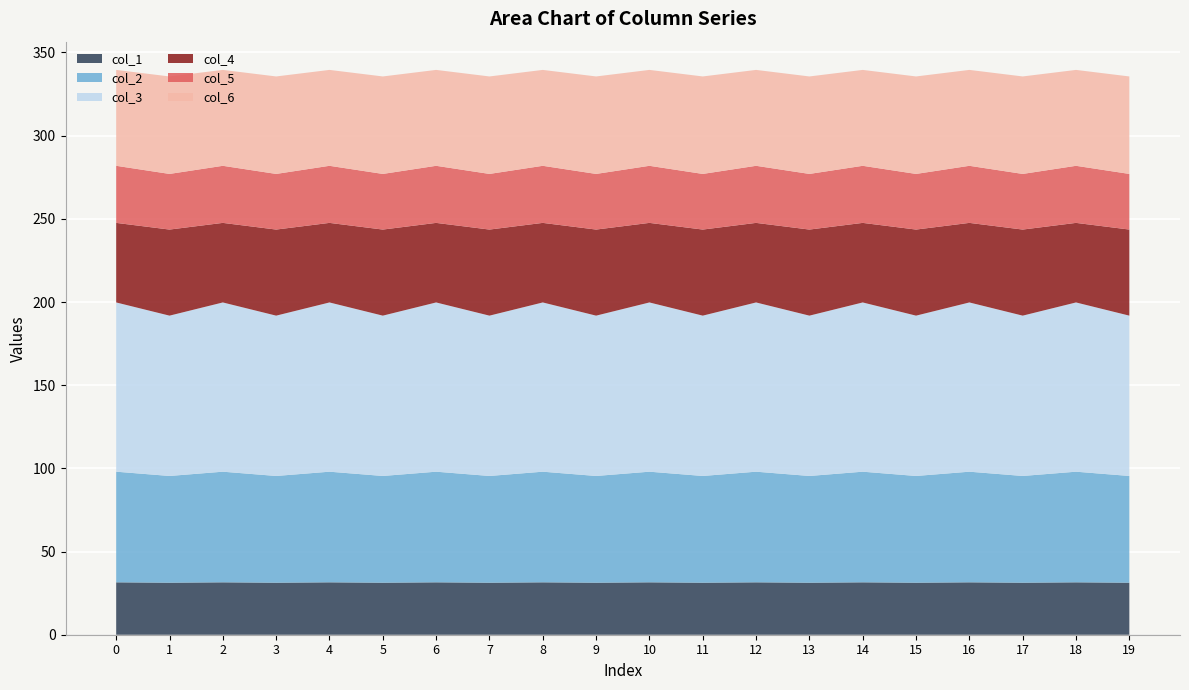

Reading right to left, what are all the values shown in this chart?

col_1: 19=31.3	18=31.5	17=31.3	16=31.5	15=31.3	14=31.5	13=31.3	12=31.5	11=31.3	10=31.5	9=31.3	8=31.5	7=31.3	6=31.5	5=31.3	4=31.5	3=31.3	2=31.5	1=31.3	0=31.5
col_2: 19=64.2	18=66.5	17=64.2	16=66.5	15=64.2	14=66.5	13=64.2	12=66.5	11=64.2	10=66.5	9=64.2	8=66.5	7=64.2	6=66.5	5=64.2	4=66.5	3=64.2	2=66.5	1=64.2	0=66.5
col_3: 19=96.4	18=101.7	17=96.4	16=101.7	15=96.4	14=101.7	13=96.4	12=101.7	11=96.4	10=101.7	9=96.4	8=101.7	7=96.4	6=101.7	5=96.4	4=101.7	3=96.4	2=101.7	1=96.4	0=101.7
col_4: 19=51.7	18=47.8	17=51.7	16=47.8	15=51.7	14=47.8	13=51.7	12=47.8	11=51.7	10=47.8	9=51.7	8=47.8	7=51.7	6=47.8	5=51.7	4=47.8	3=51.7	2=47.8	1=51.7	0=47.8
col_5: 19=33.4	18=34.3	17=33.4	16=34.3	15=33.4	14=34.3	13=33.4	12=34.3	11=33.4	10=34.3	9=33.4	8=34.3	7=33.4	6=34.3	5=33.4	4=34.3	3=33.4	2=34.3	1=33.4	0=34.3
col_6: 19=58.6	18=57.6	17=58.6	16=57.6	15=58.6	14=57.6	13=58.6	12=57.6	11=58.6	10=57.6	9=58.6	8=57.6	7=58.6	6=57.6	5=58.6	4=57.6	3=58.6	2=57.6	1=58.6	0=57.6